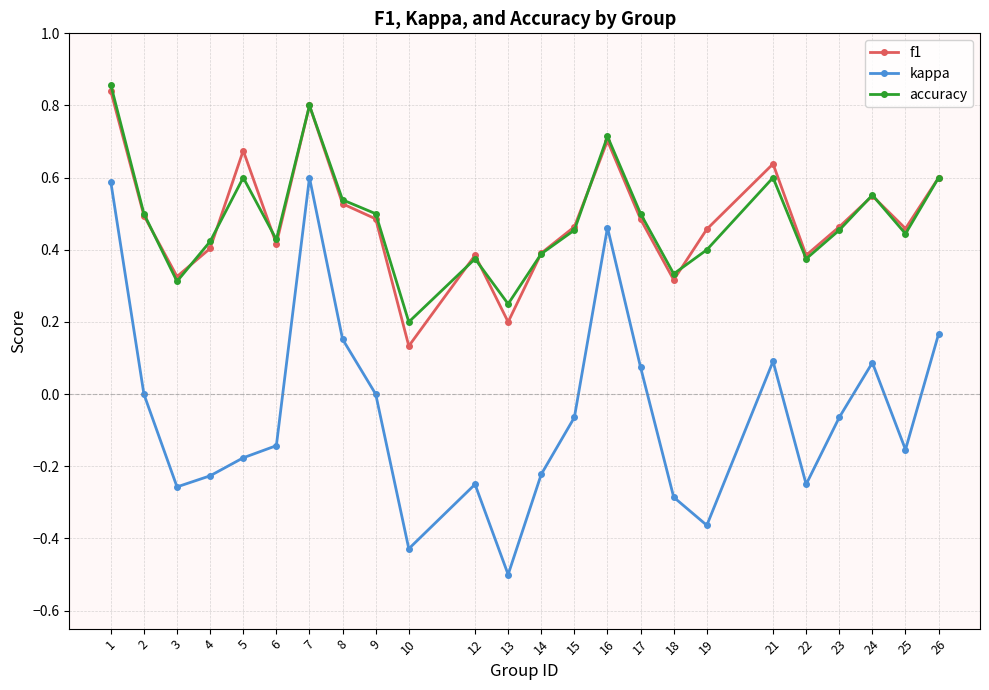

Is the value of f1 at 2 greater than the value of accuracy at 23?

Yes